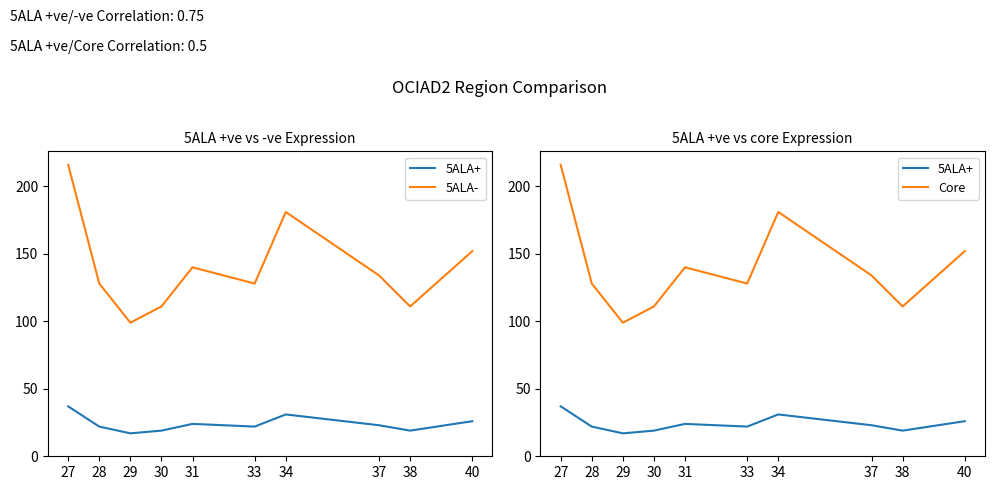

The Core series shows 111 at 30. True or false?

True